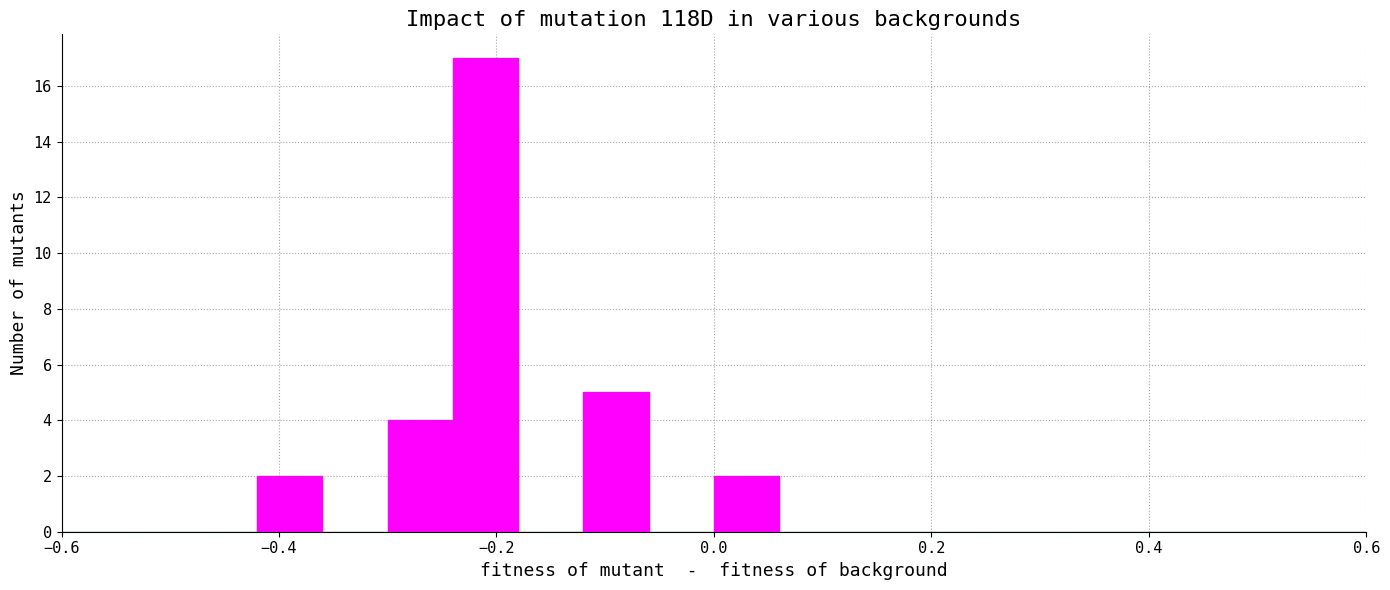

Around what value on the x-axis is the tallest bar? Give the approximate position of its centre, as read against the axis.

-0.20